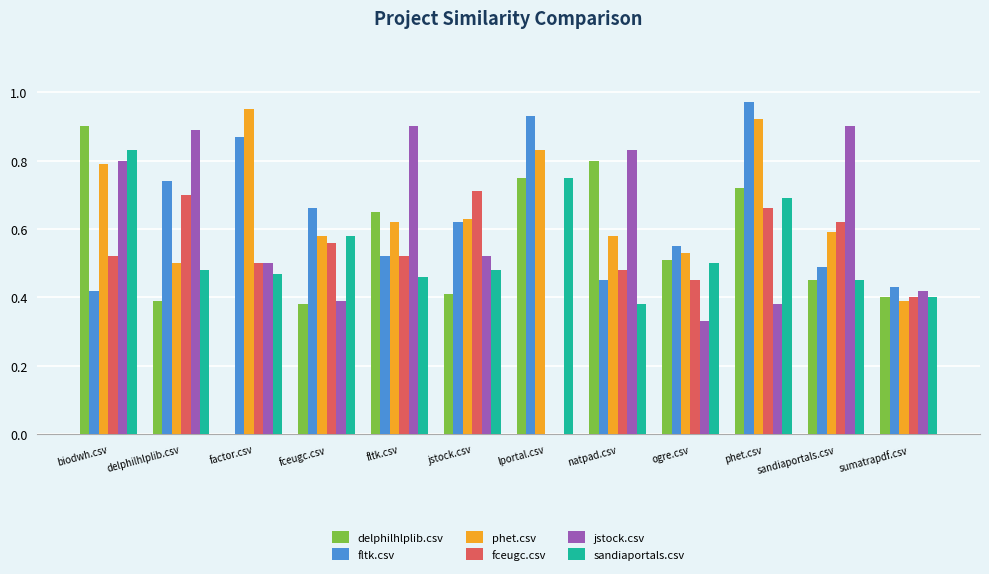

Is it true that phet.csv equals 0.8 at biodwh.csv?

True